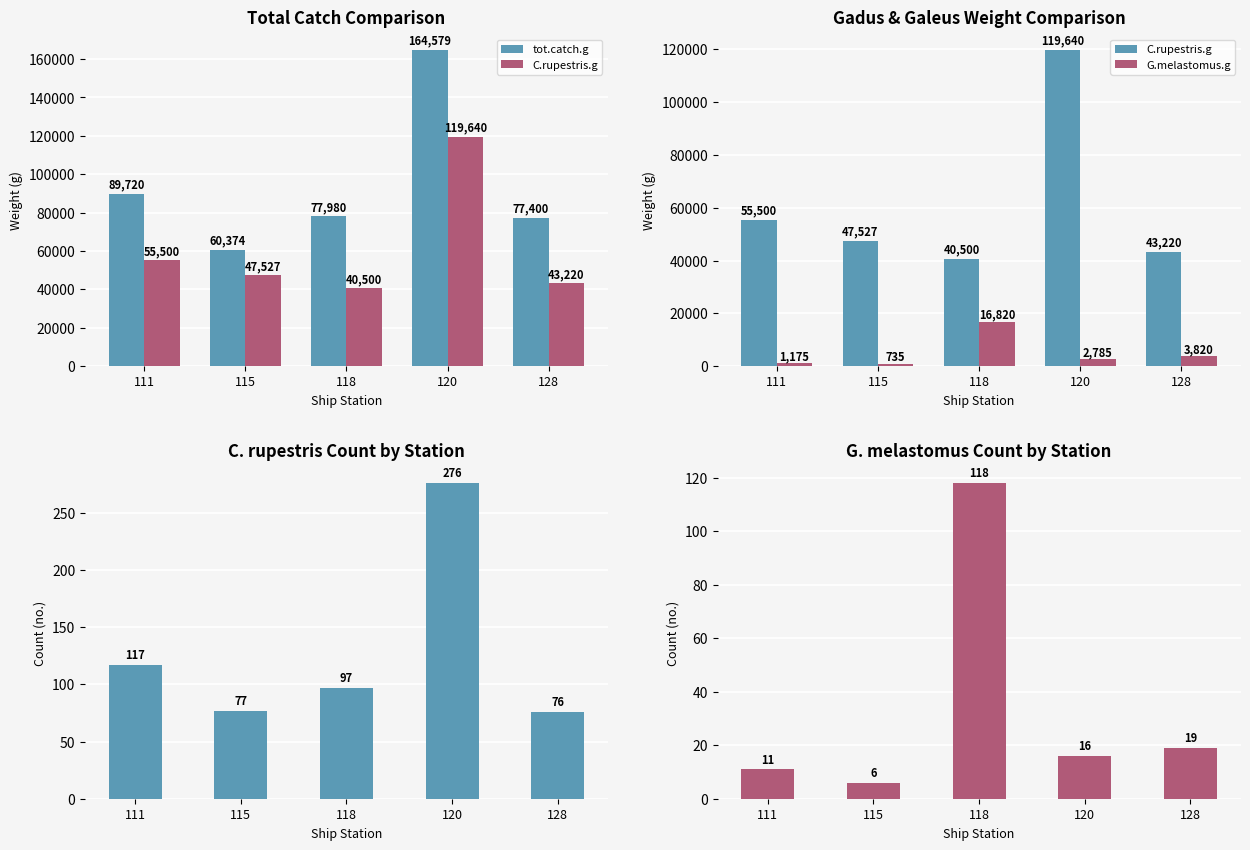

The value of C.rupestris.no at 111 is 190.7. True or false?

False